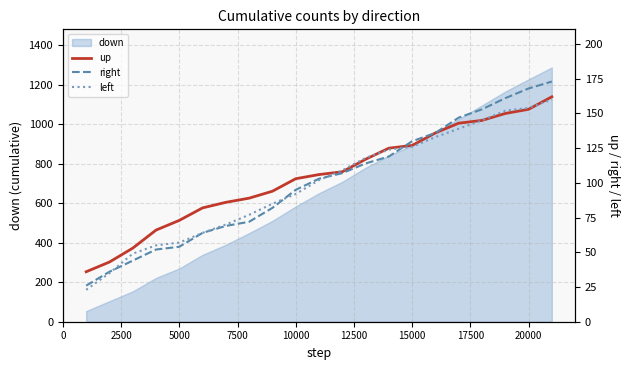

What is the highest value of the down series?

1288